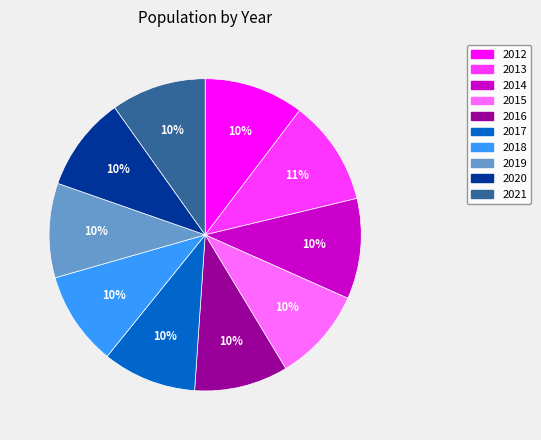

How many segments does this pie chart have?

10